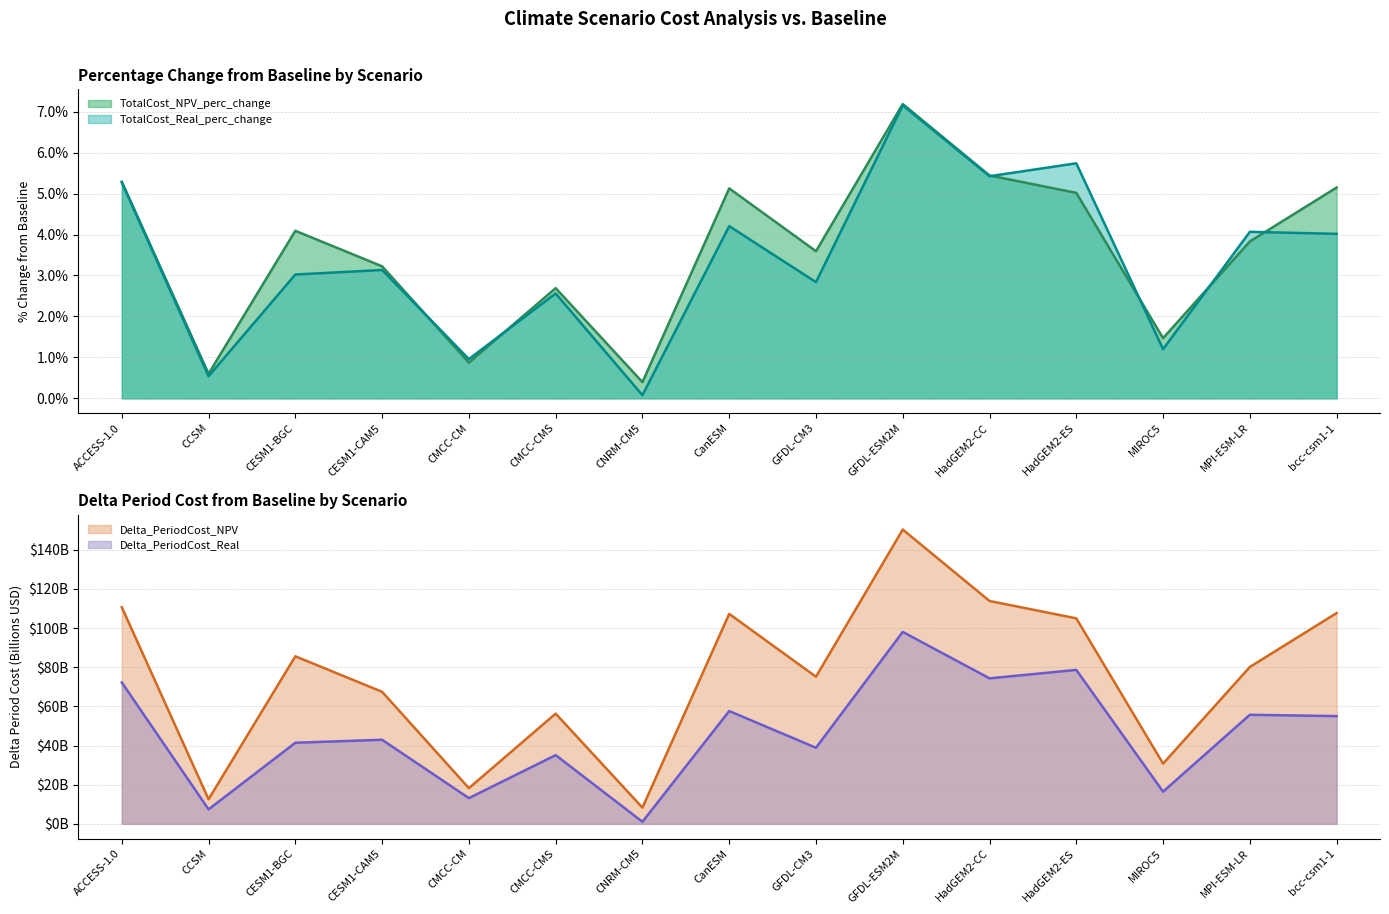

Does the chart display data point markers on the line(s)?

No